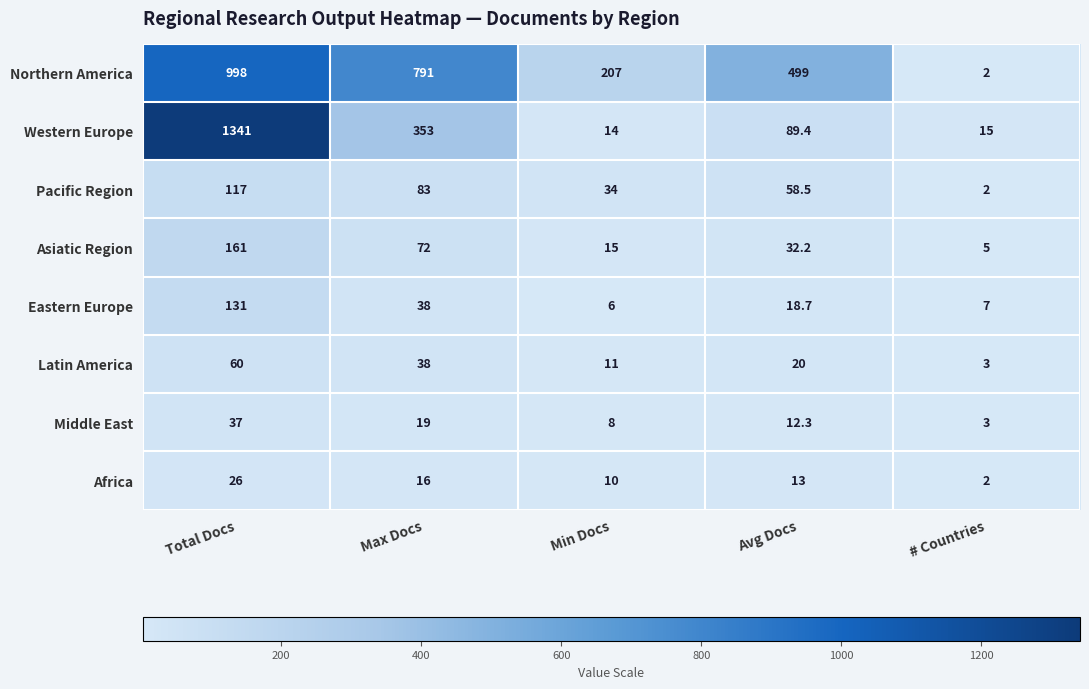

Rank the series at Min Docs from highest to lowest value.

Northern America, Pacific Region, Asiatic Region, Western Europe, Latin America, Africa, Middle East, Eastern Europe